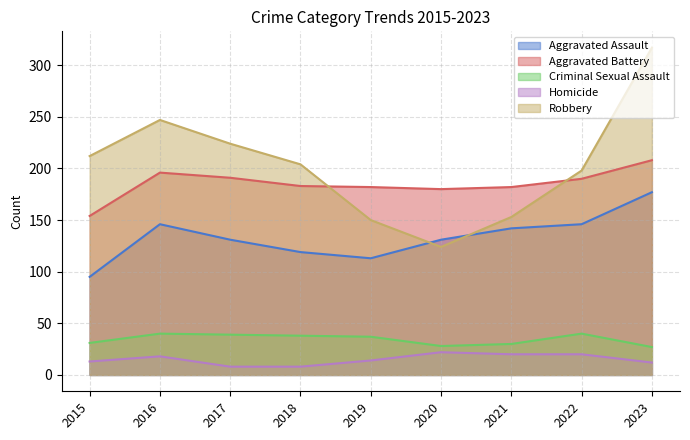

What is the smallest value displayed?

8